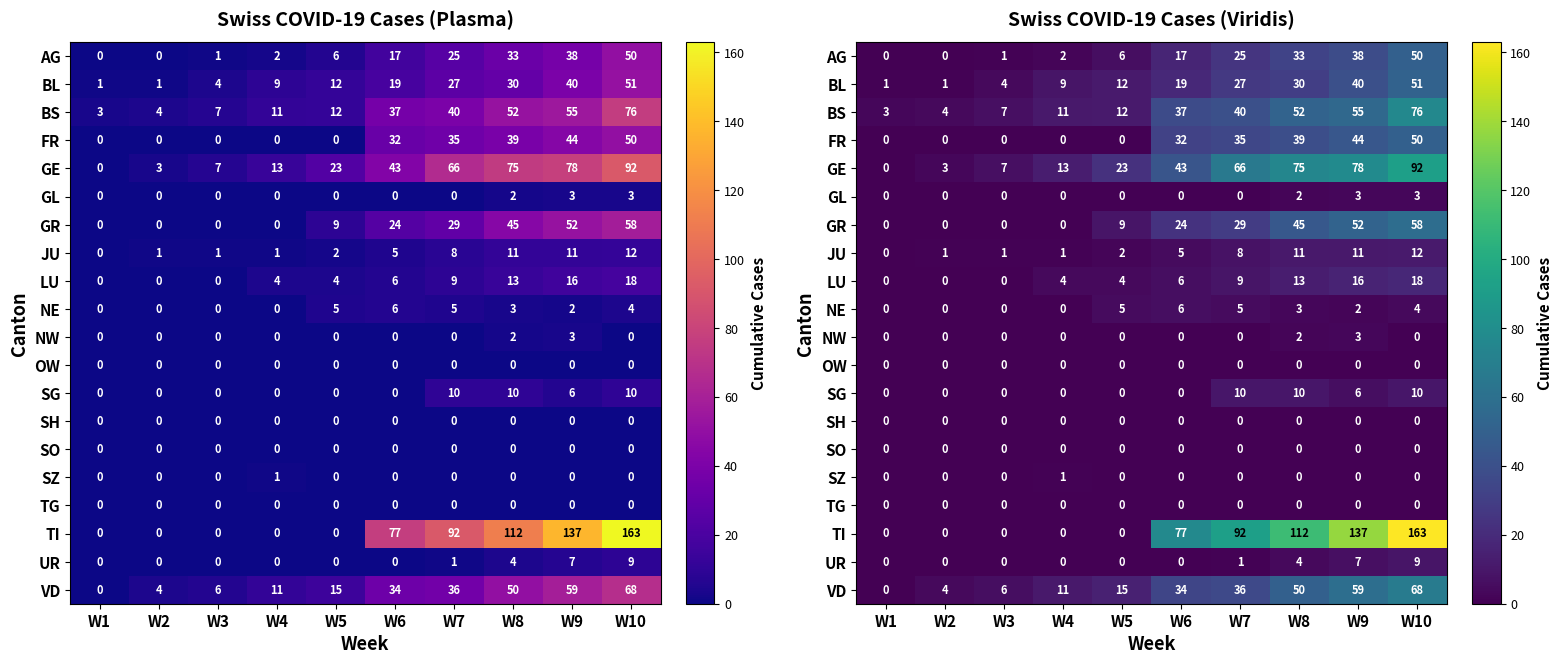

Rank the categories by SZ value from highest to lowest.

W4, W1, W2, W3, W5, W6, W7, W8, W9, W10